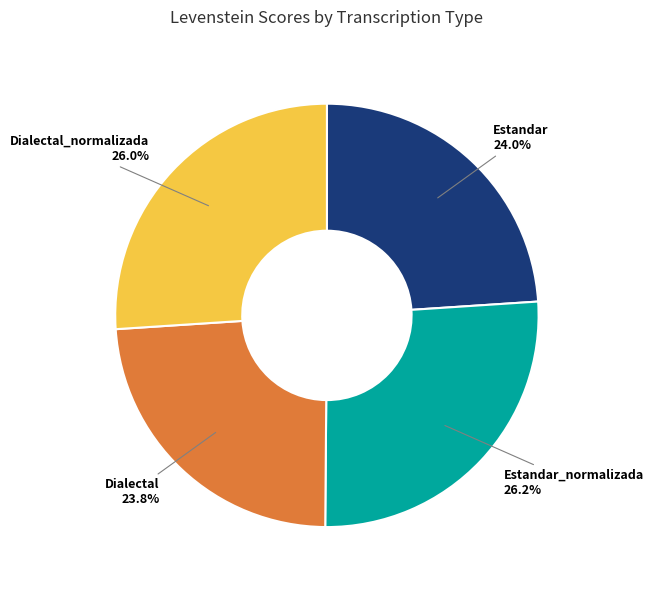

How many segments does this pie chart have?

4